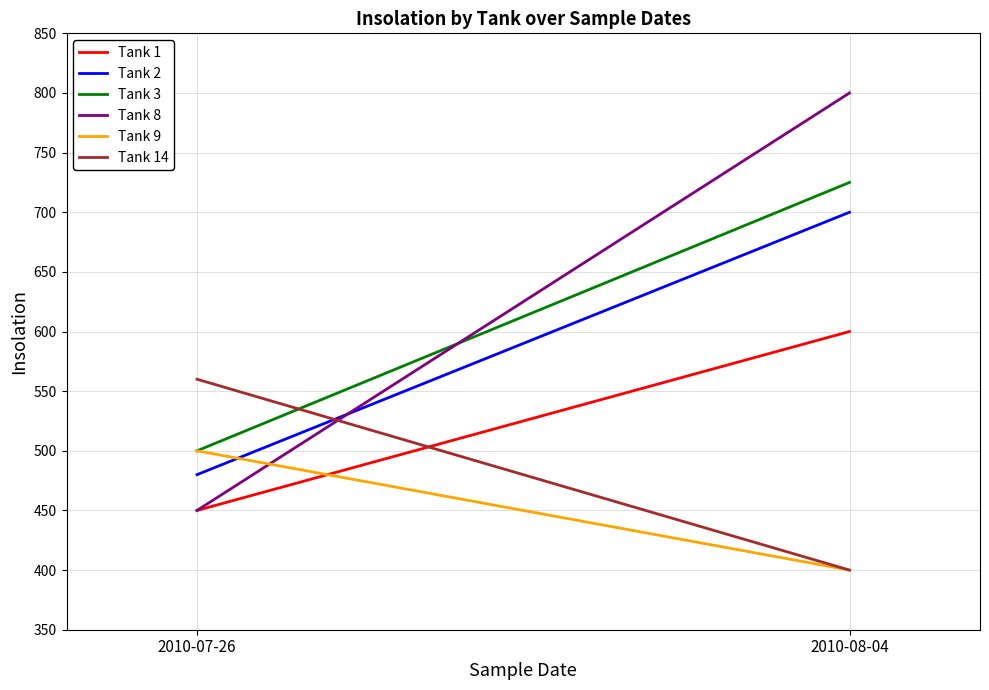

What is the value of the Tank 1 point at the 2nd from the left?

600